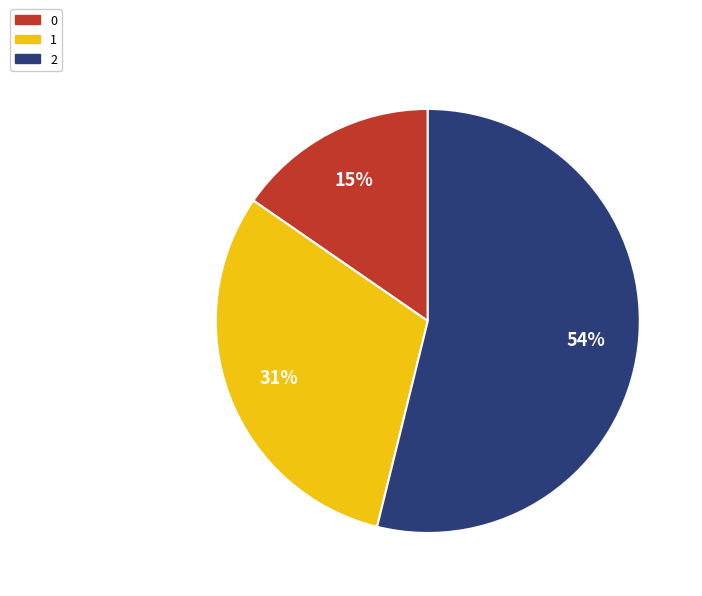

To the nearest percent, what percentage of the pie is 1?

31%